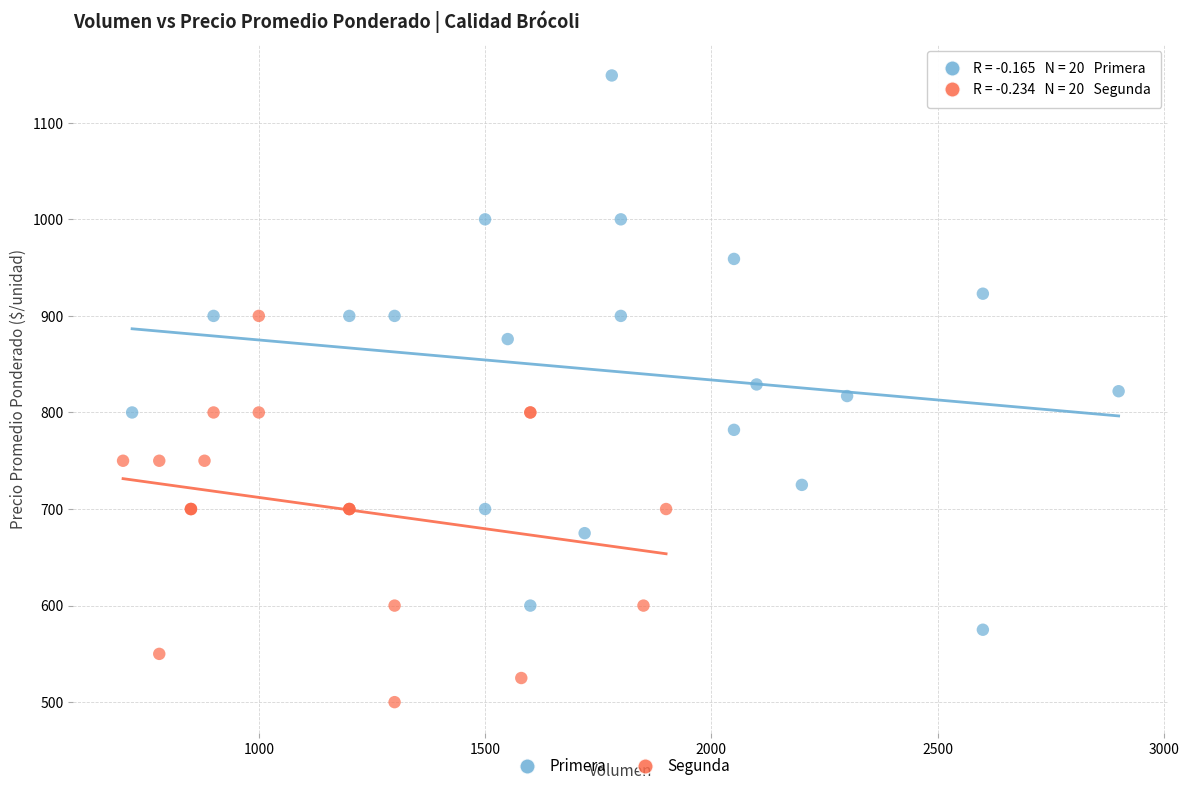

What are all the series names shown in the legend?

Primera, Segunda